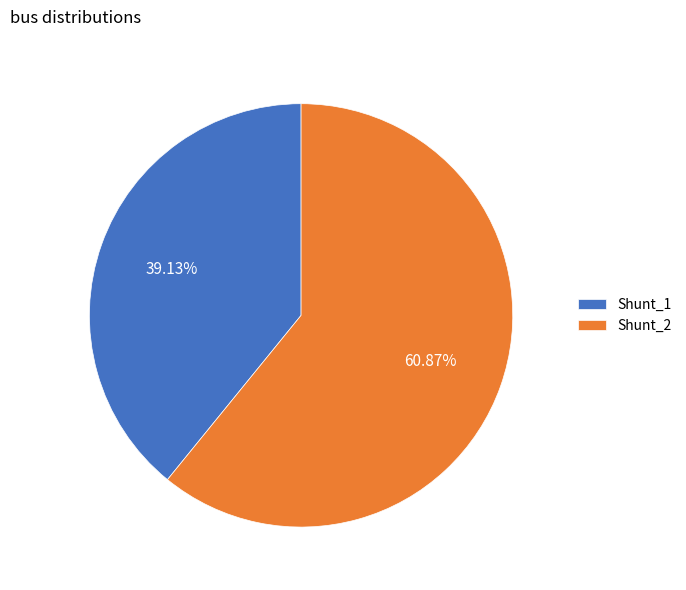

Which slice is the smallest?

Shunt_1